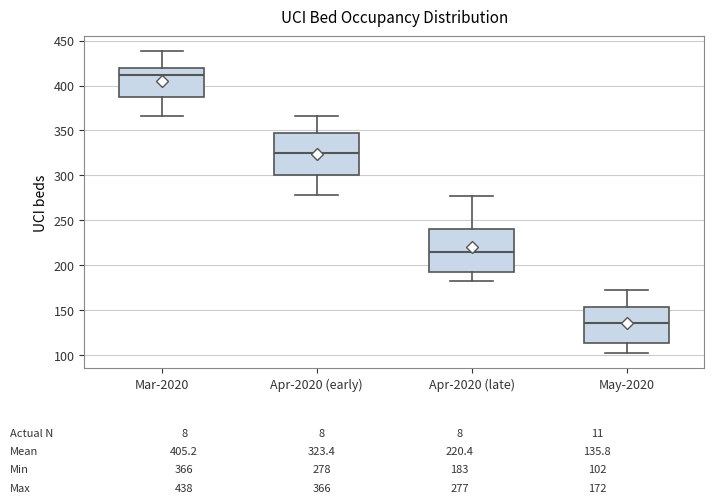

Which box has the highest median line?

Mar-2020